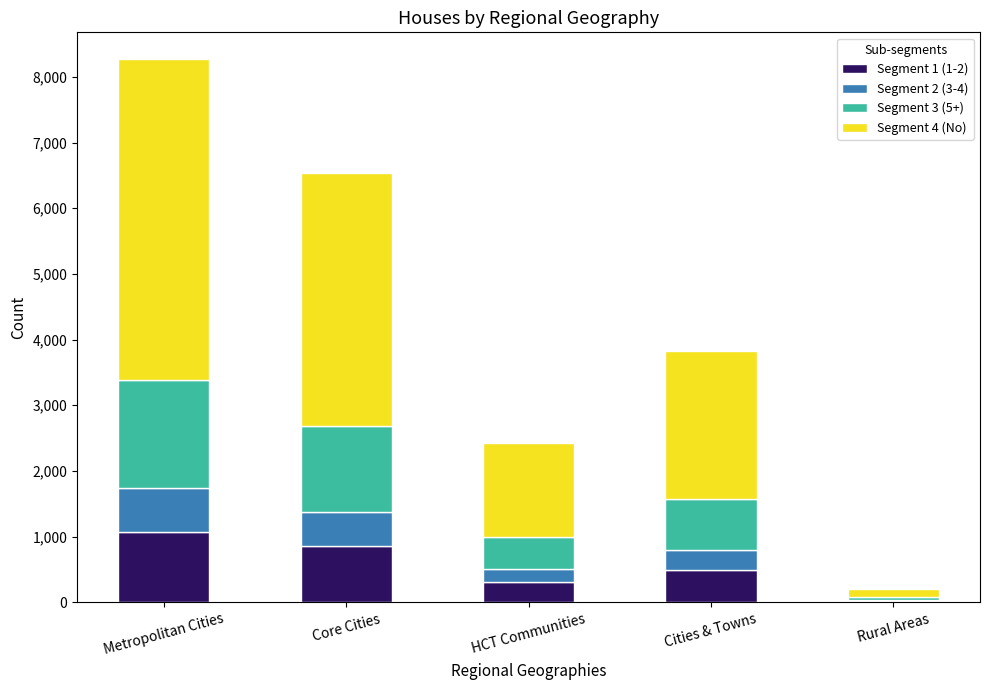

At which category is the sum across all series the highest?

Metropolitan Cities